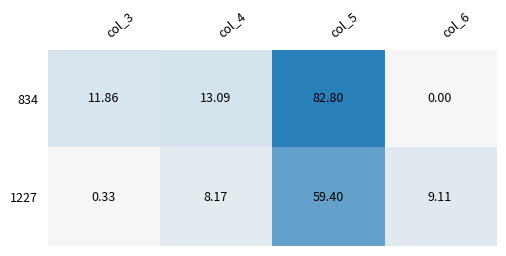

What is the maximum value shown in the chart?

82.8